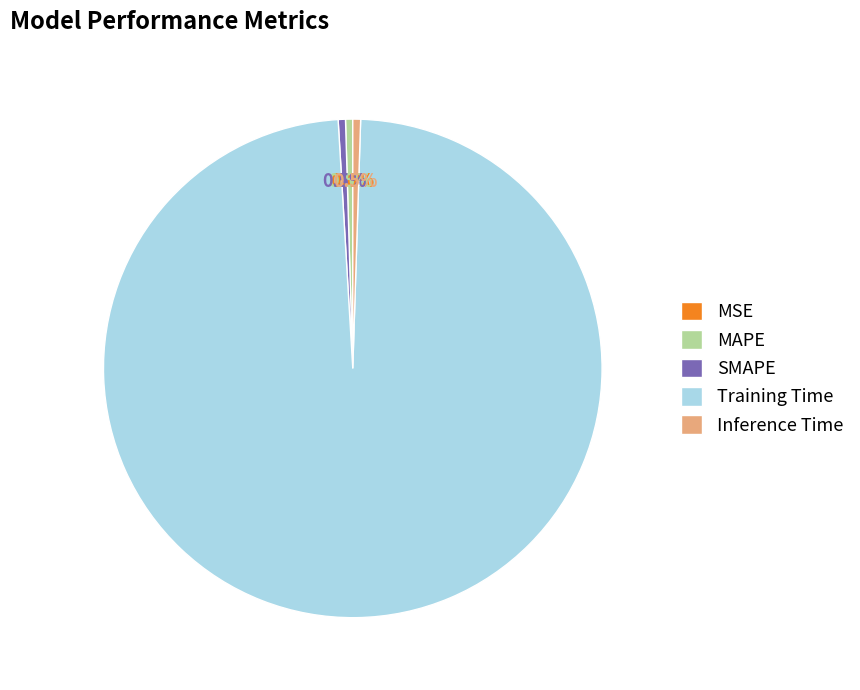

Which category has the biggest portion of the pie?

Training Time